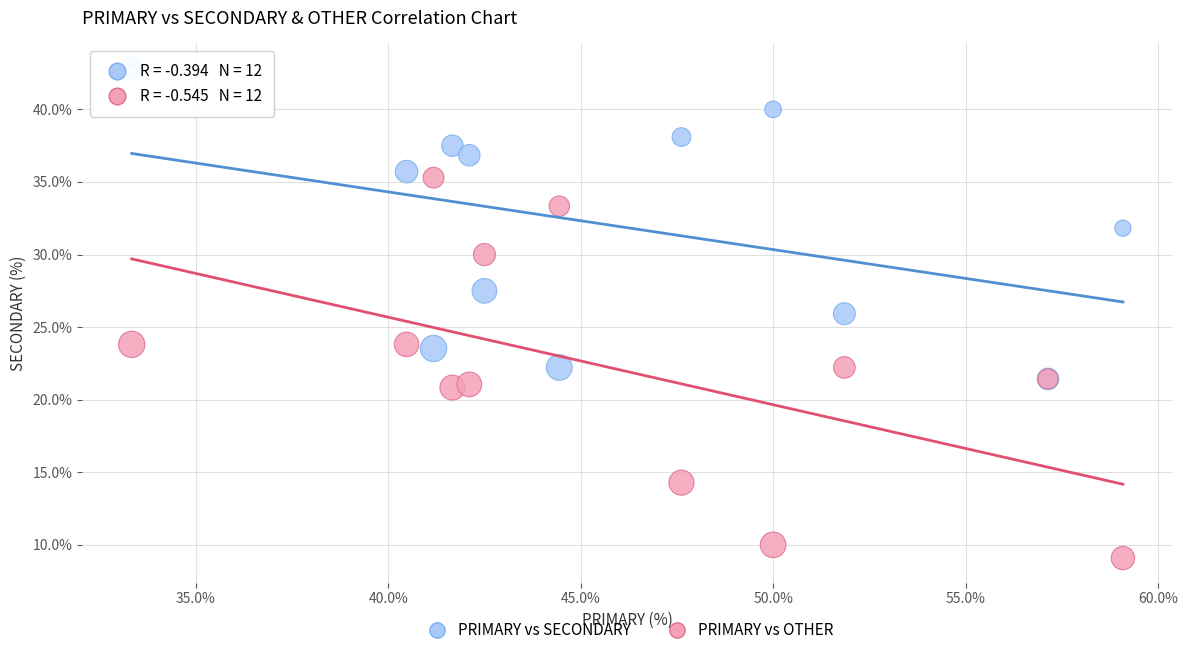

What are all the series names shown in the legend?

PRIMARY vs SECONDARY, PRIMARY vs OTHER